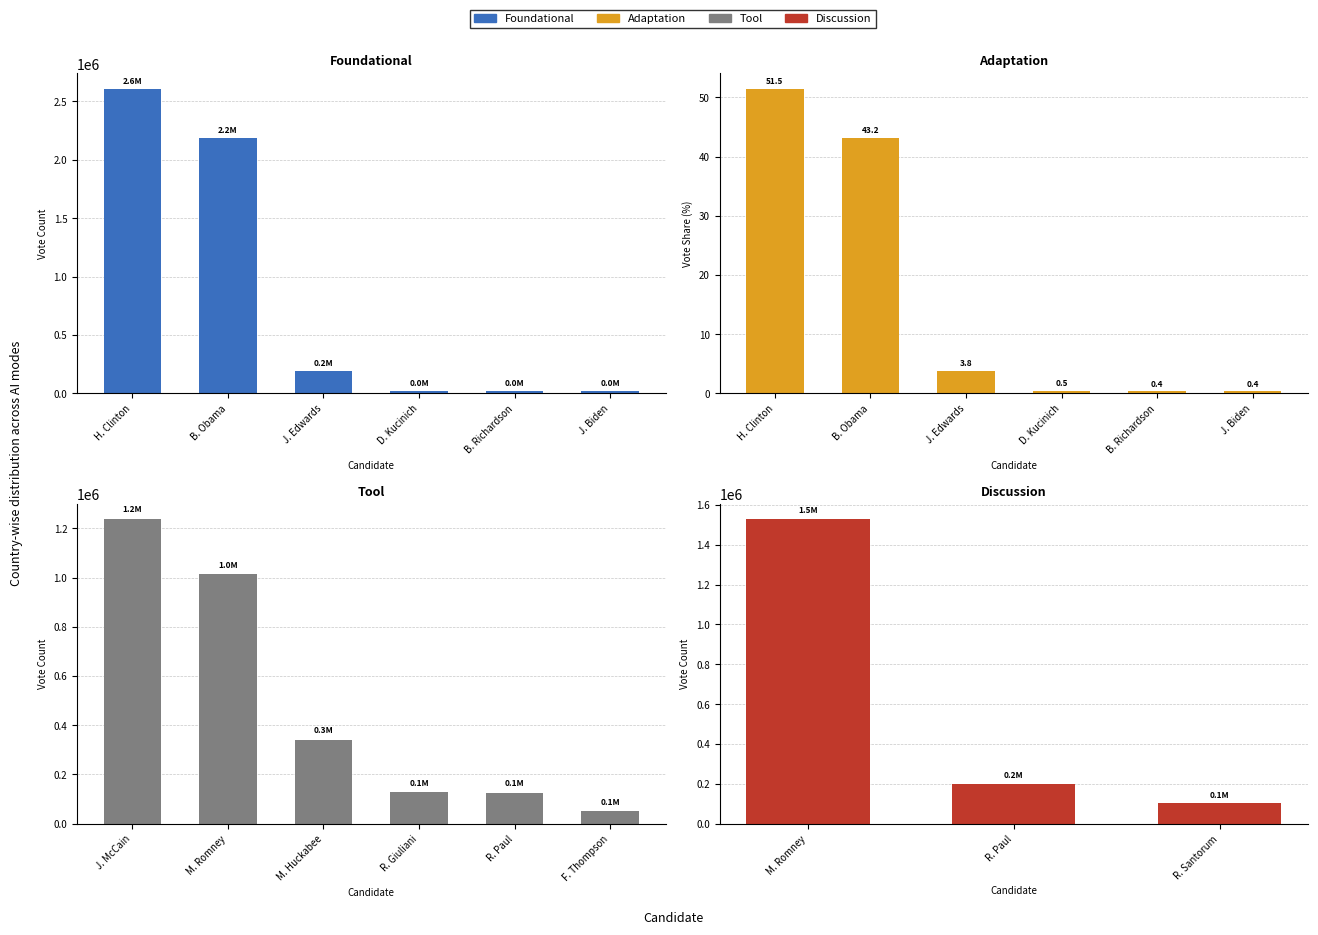

What is the value of the Republican bar at the 2nd from the left?

1013471